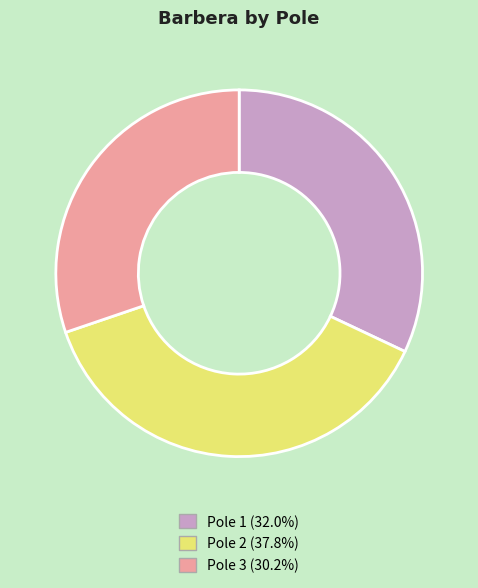

How many slices are in this pie chart?

3